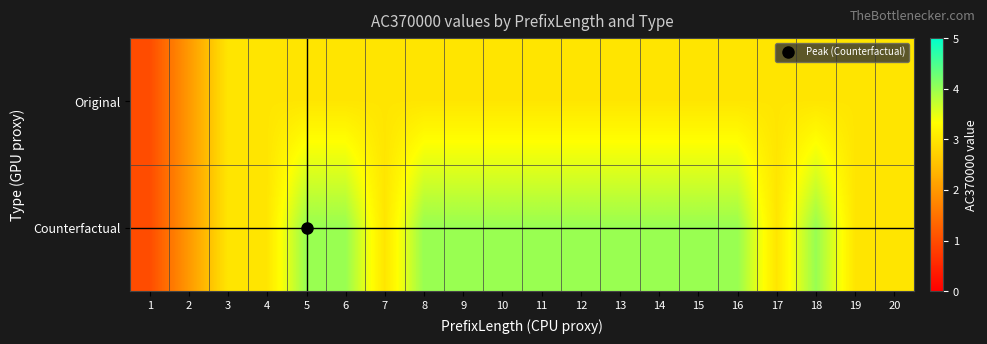

Reading right to left, what are all the values shown in this chart?

Original: 20=3	19=3	18=3	17=3	16=3	15=3	14=3	13=3	12=3	11=3	10=3	9=3	8=3	7=3	6=3	5=3	4=3	3=3	2=2	1=1
Counterfactual: 20=3	19=3	18=4	17=3	16=4	15=4	14=4	13=4	12=4	11=4	10=4	9=4	8=4	7=3	6=4	5=4	4=3	3=3	2=2	1=1